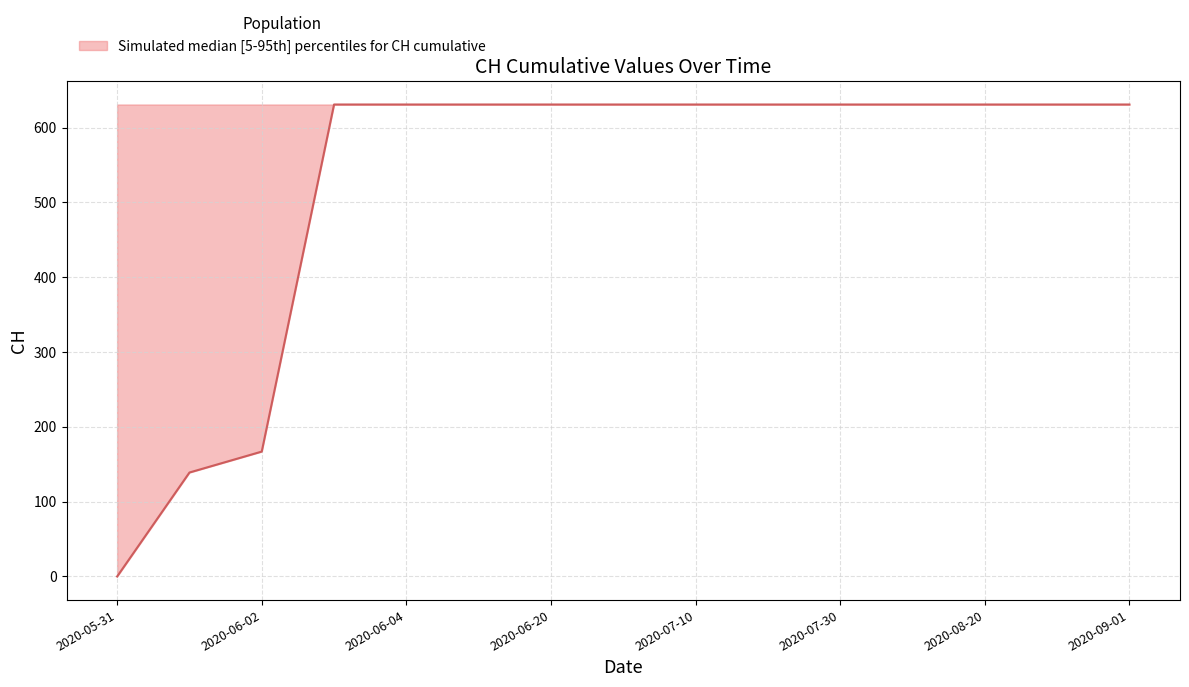

What is the difference between the maximum and minimum values?

631